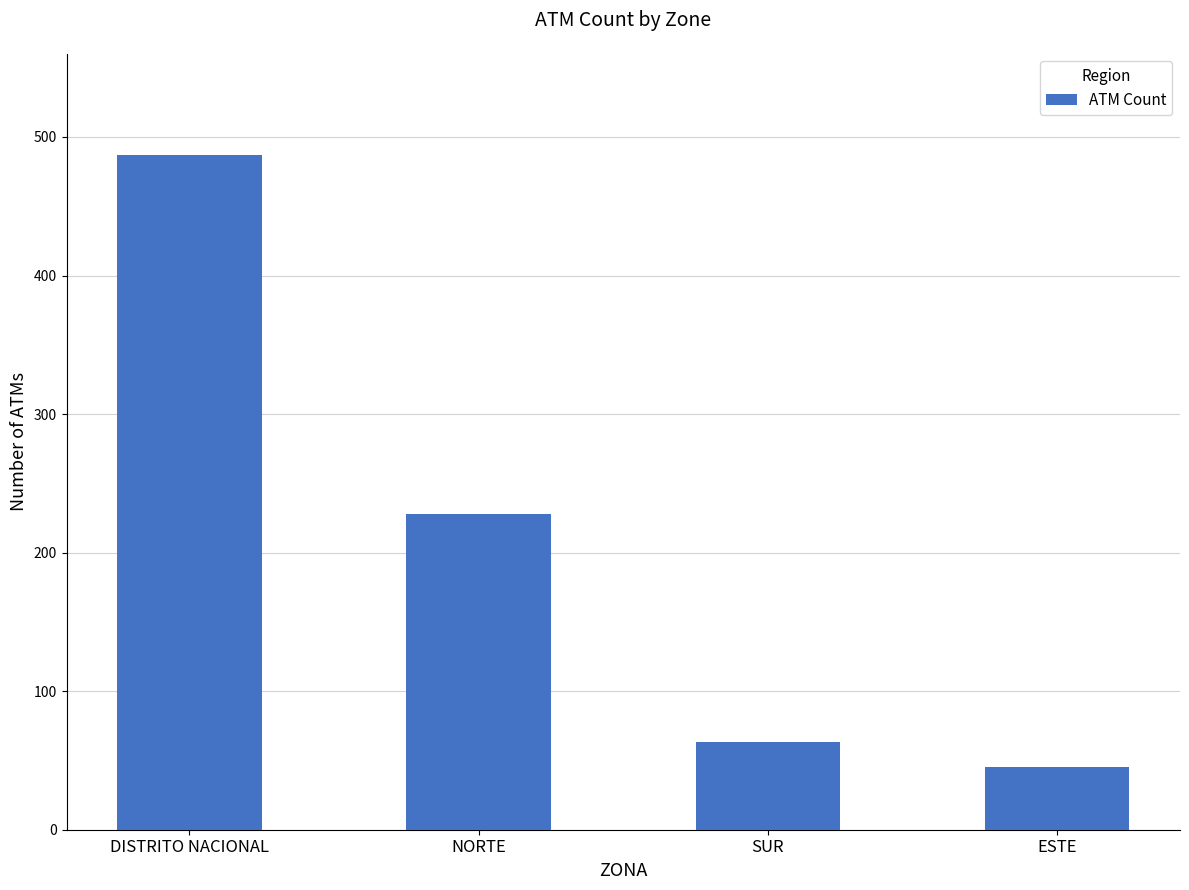

Reading left to right, what are all the values shown in this chart?

487	228	63	45